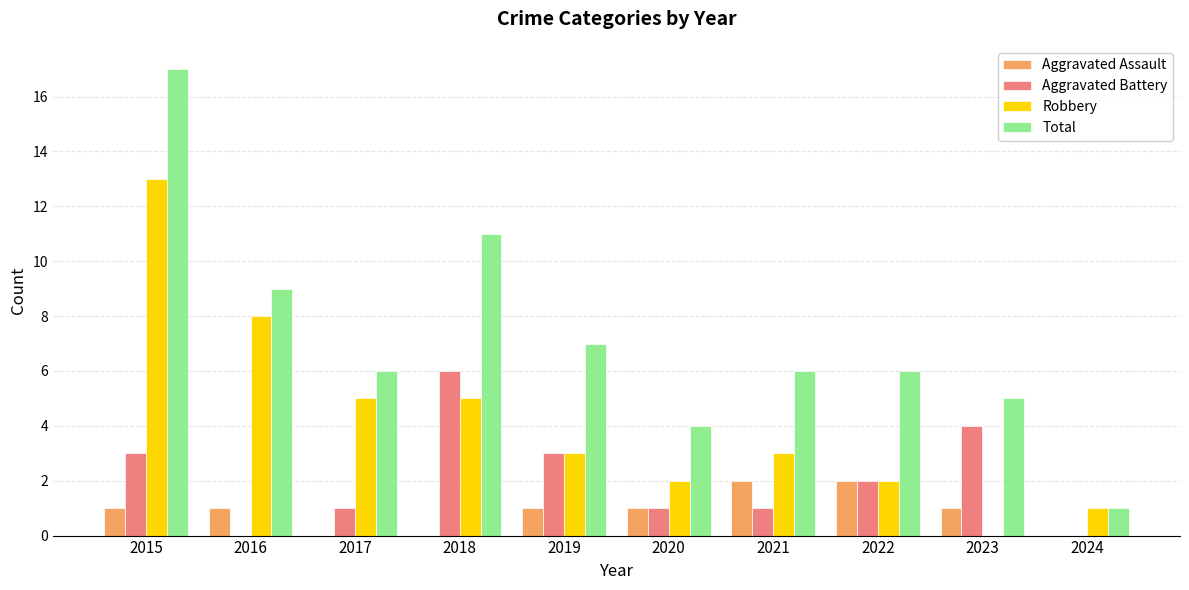

The value of Robbery at 2018 is 3. True or false?

False